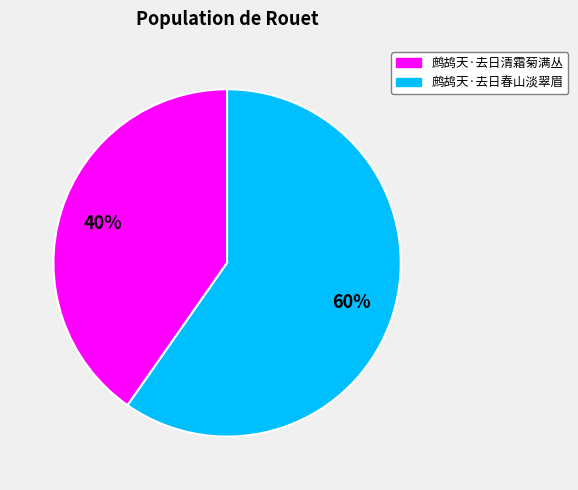

How many segments does this pie chart have?

2